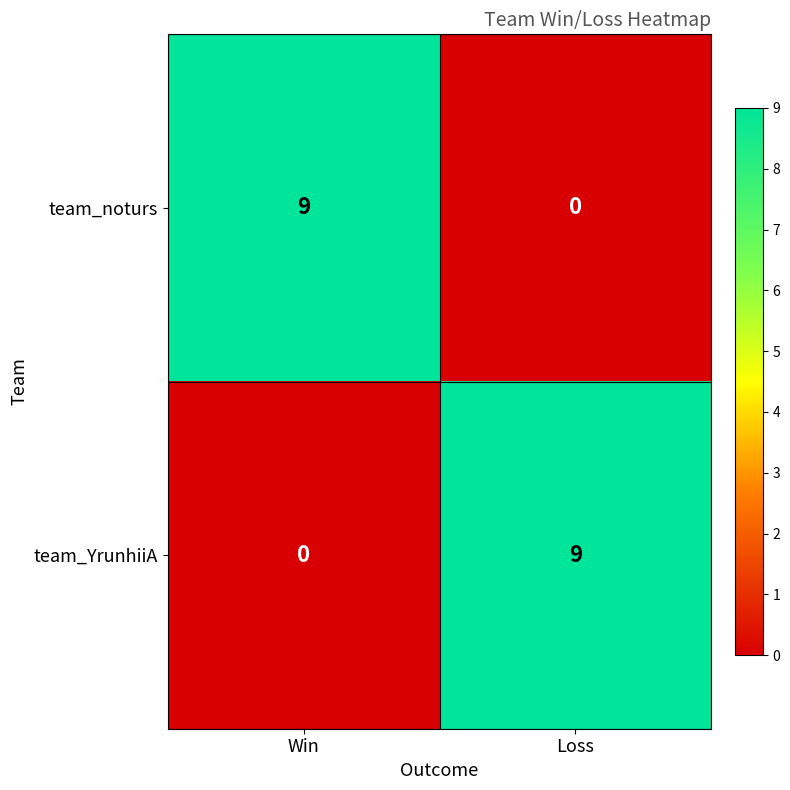

What is the sum of all team_noturs values?

9